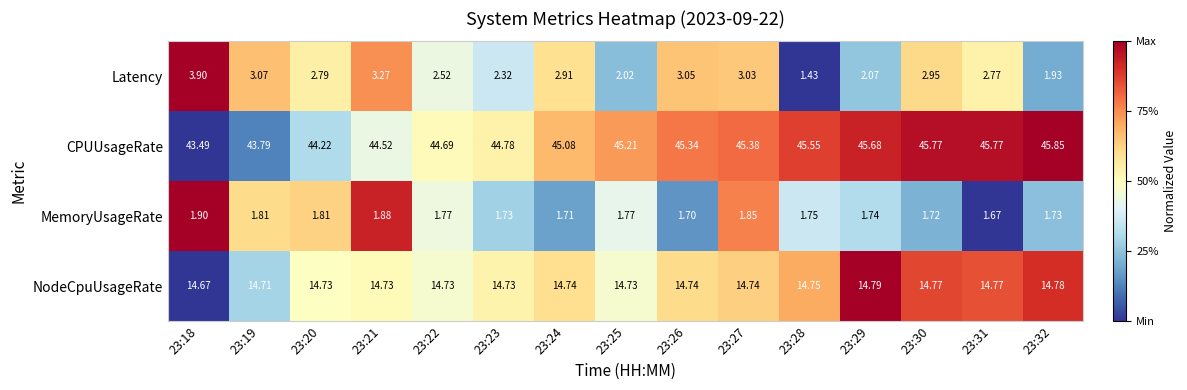

Rank the series by their maximum value, from lowest to highest.

MemoryUsageRate, Latency, NodeCpuUsageRate, CPUUsageRate